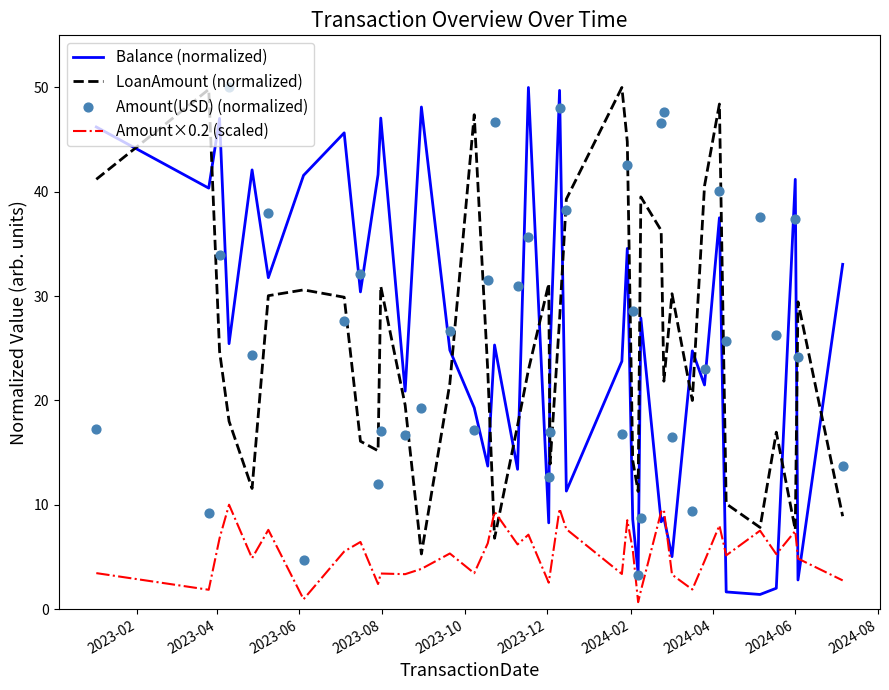

Which series has the widest spread of Y values?

Balance (normalized)